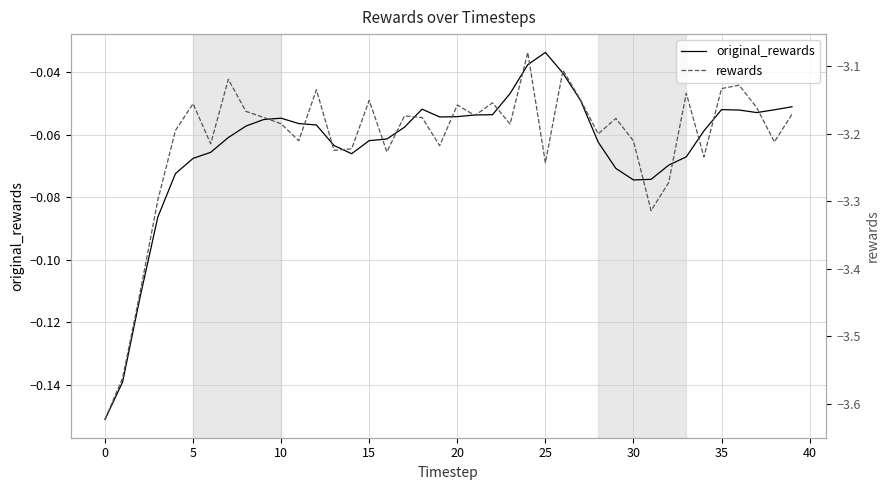

Which series changed the most between 25 and 35?

rewards